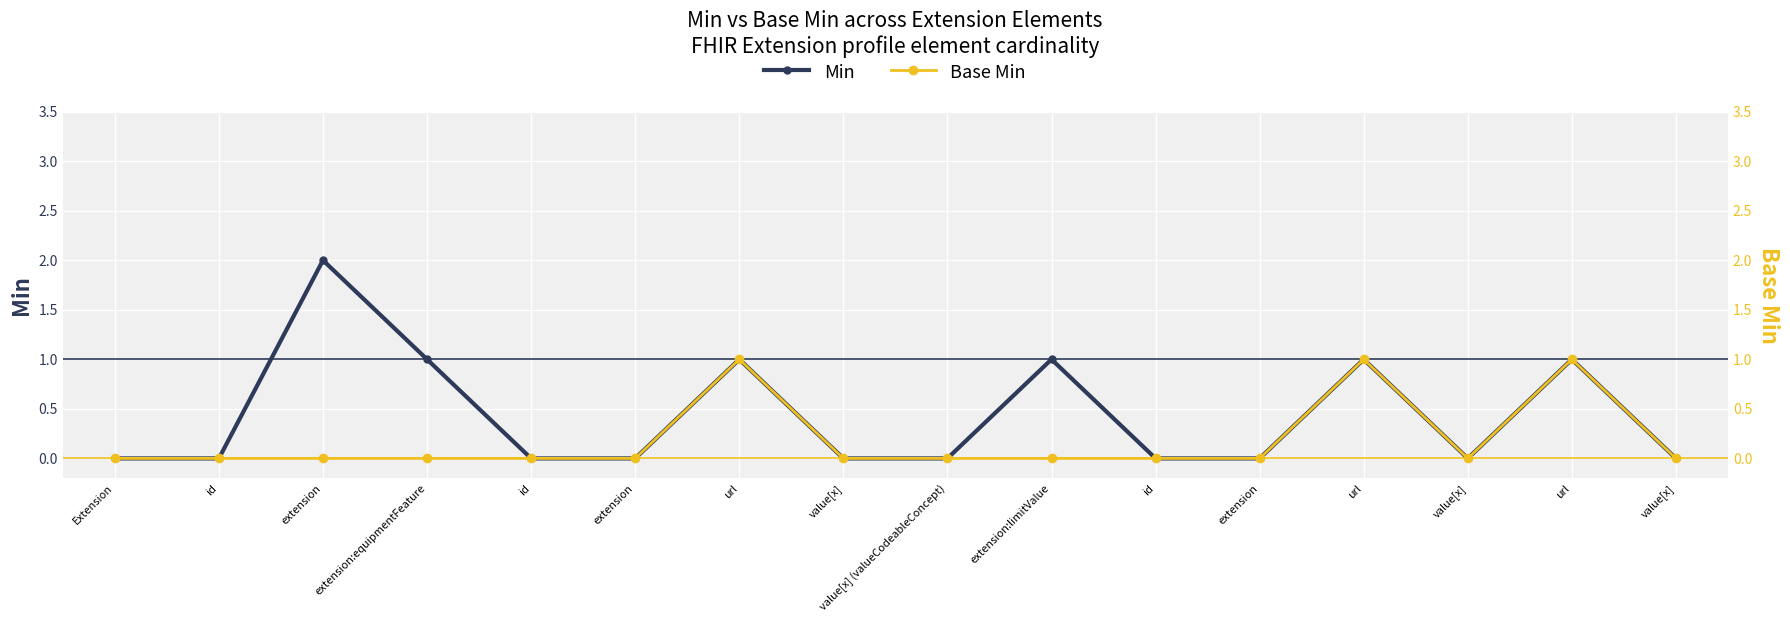

What is the difference between the second highest and minimum values in the Min series?

1